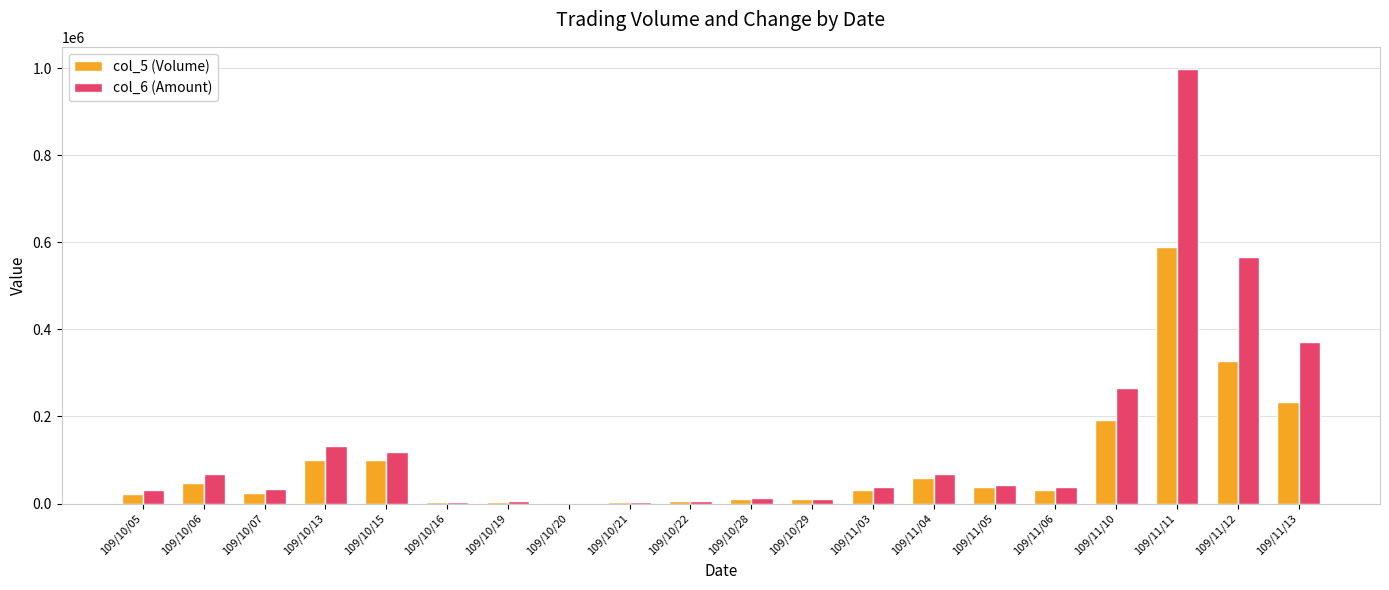

Between 109/10/06 and 109/11/10, which series saw the biggest shift?

col_6 (Amount)